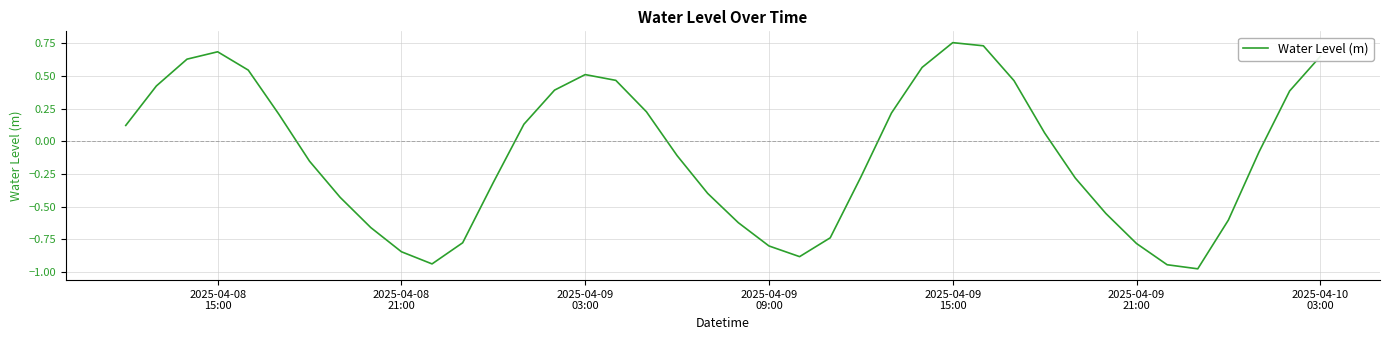

How many interior local valleys (lower than both neighbors) does the data have?

3